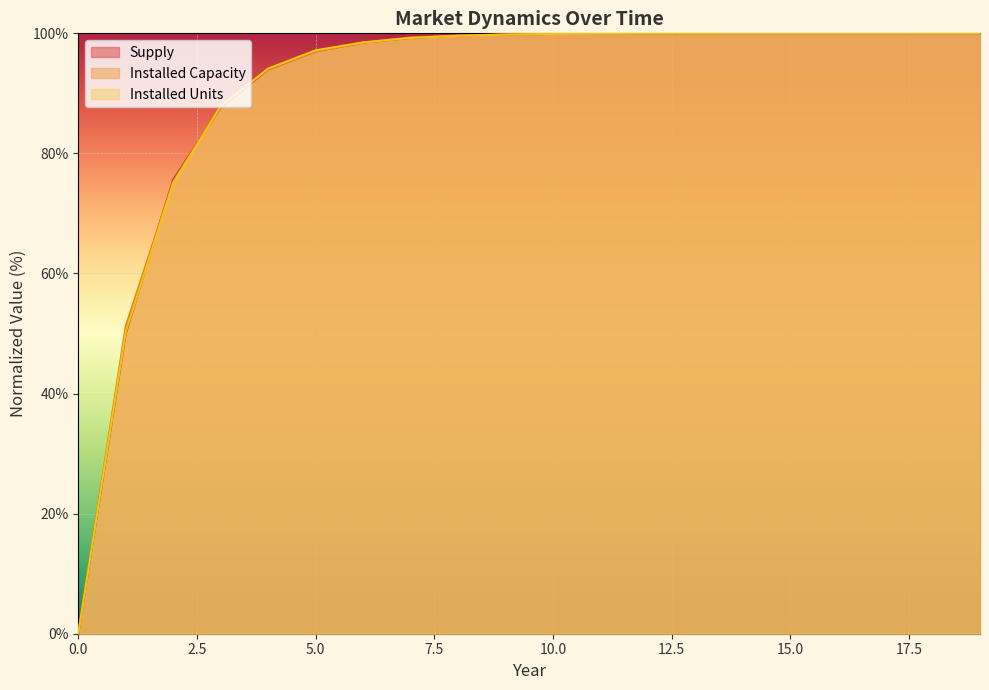

What is the greatest value displayed?

100.0